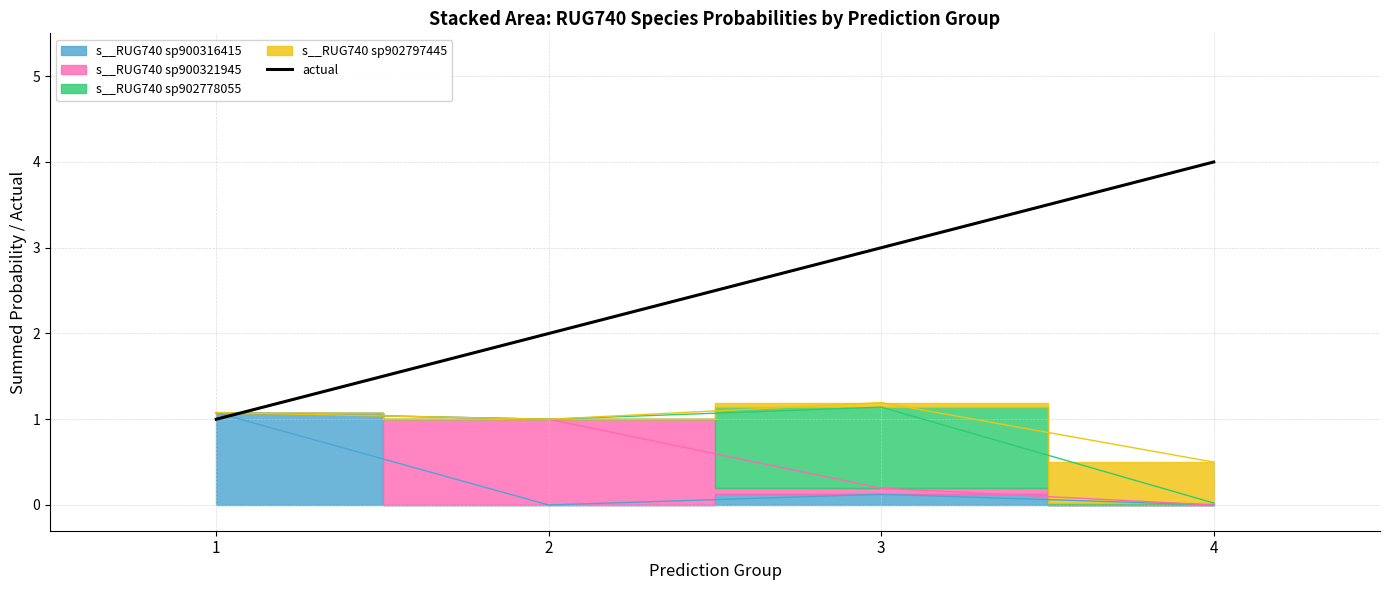

True or false: there are more than 0 points higher than both neighbors.

False